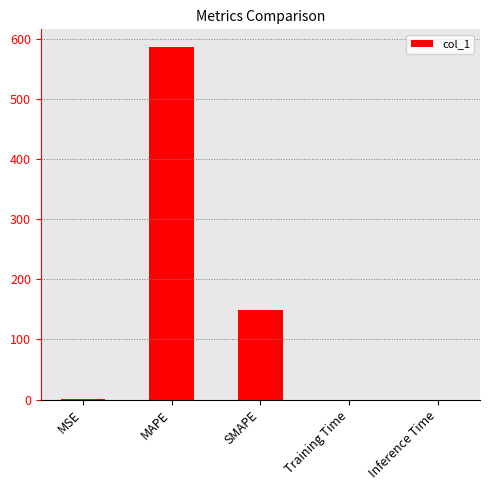

What is the sum of all values?

735.9